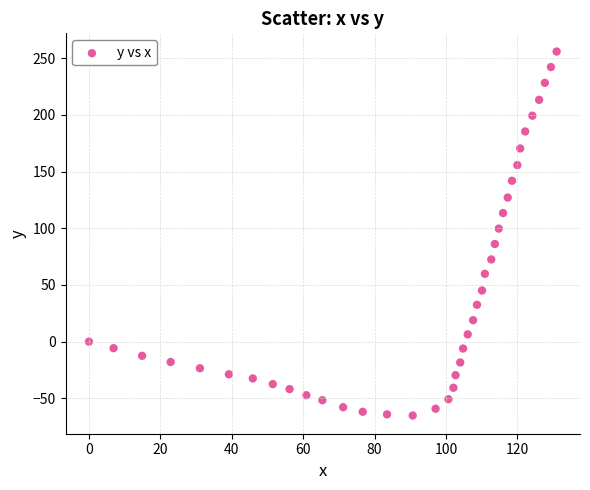

What is the range of X values (max minus min)?

131.0